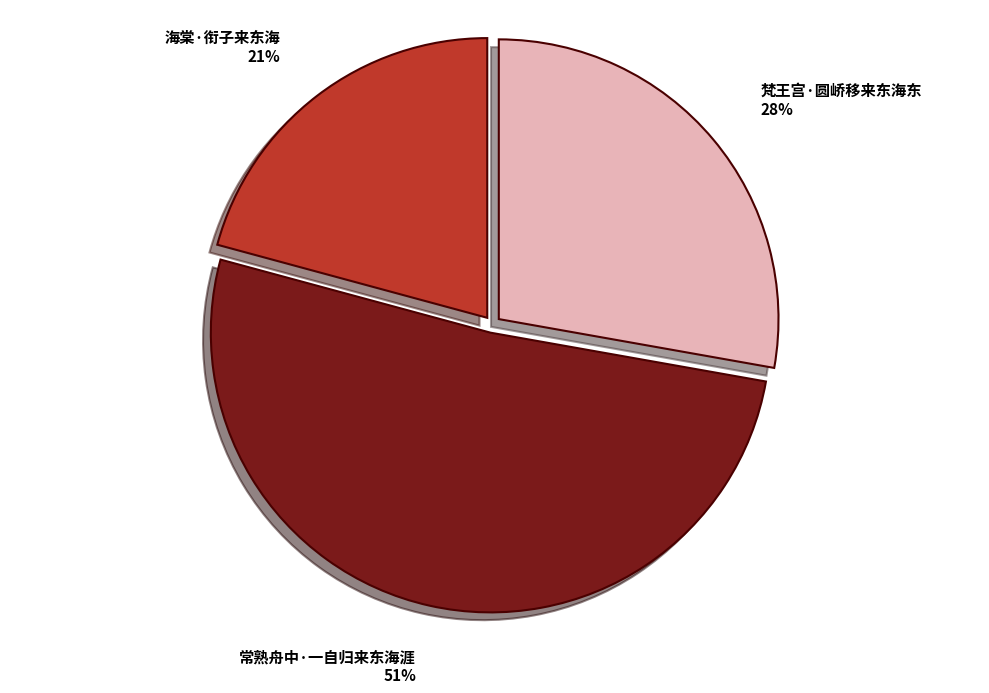

How many slices are in this pie chart?

3